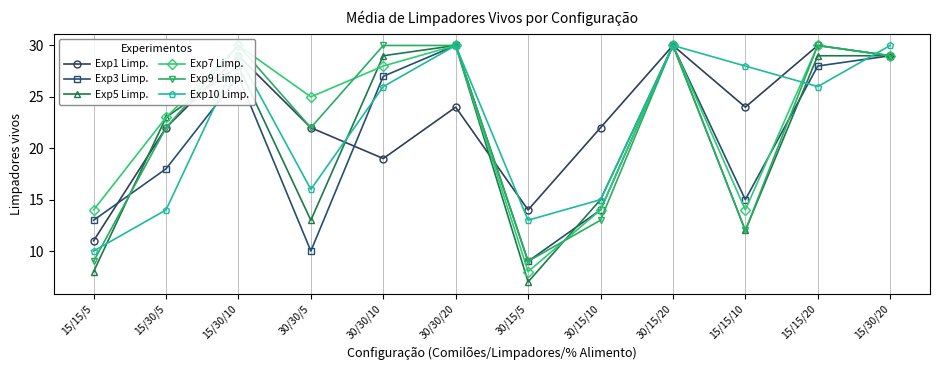

True or false: Exp3 Limp. has more than 2 points higher than both neighbors.

True